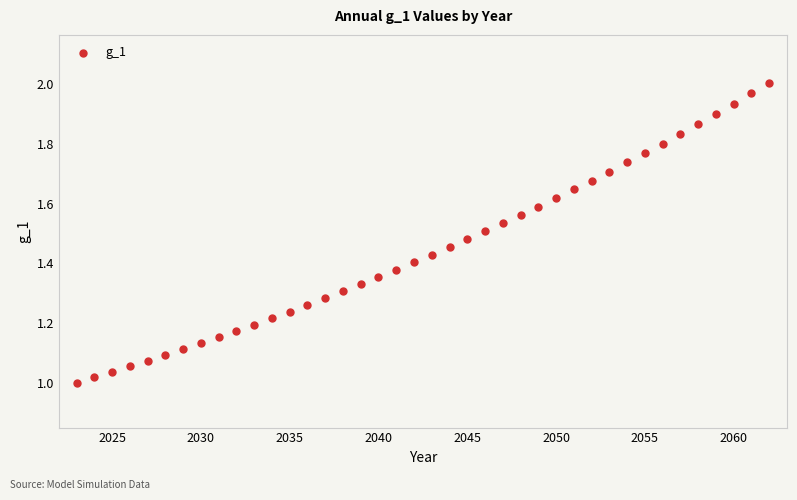

What is the range of X values (max minus min)?

39.0